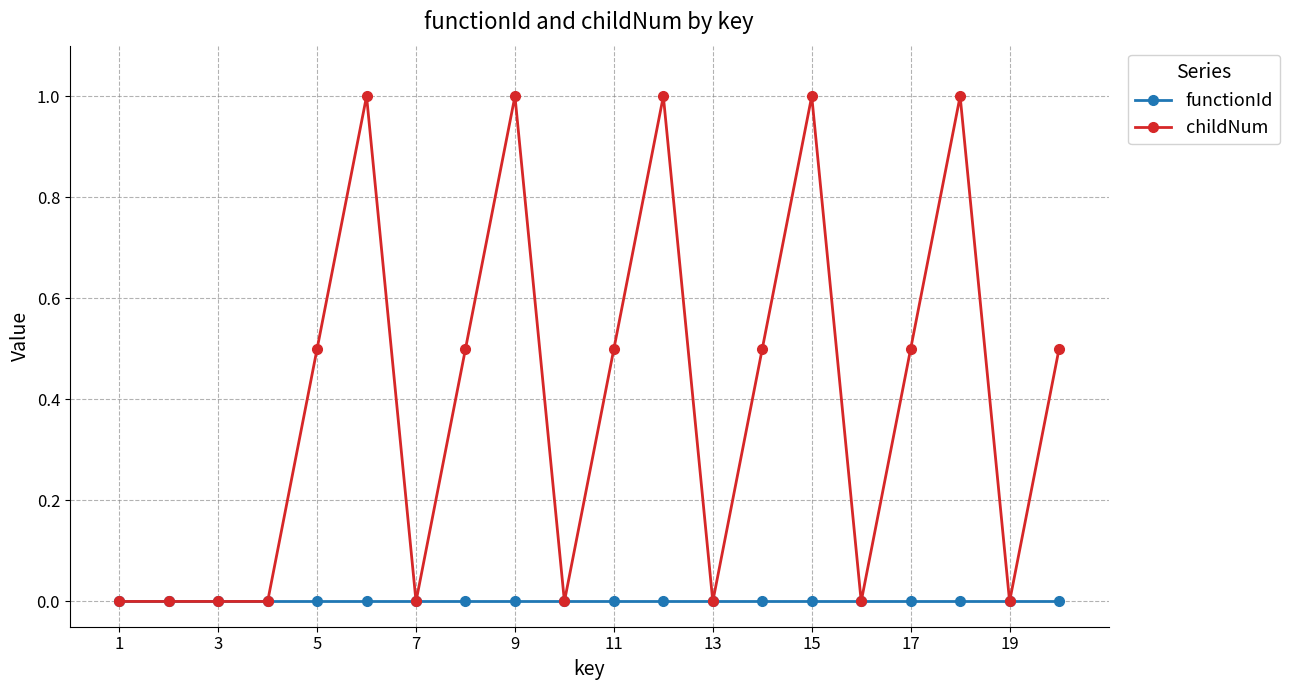

Which series has the widest spread of values?

childNum